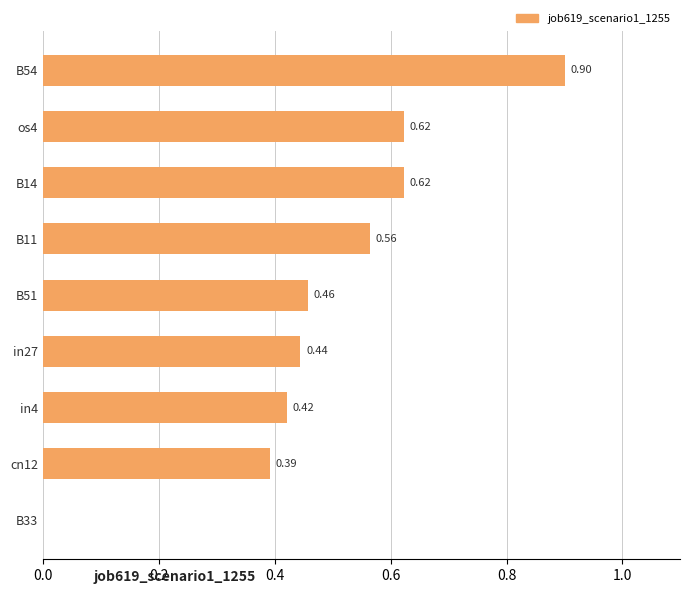

What is the sum of all values?

4.4